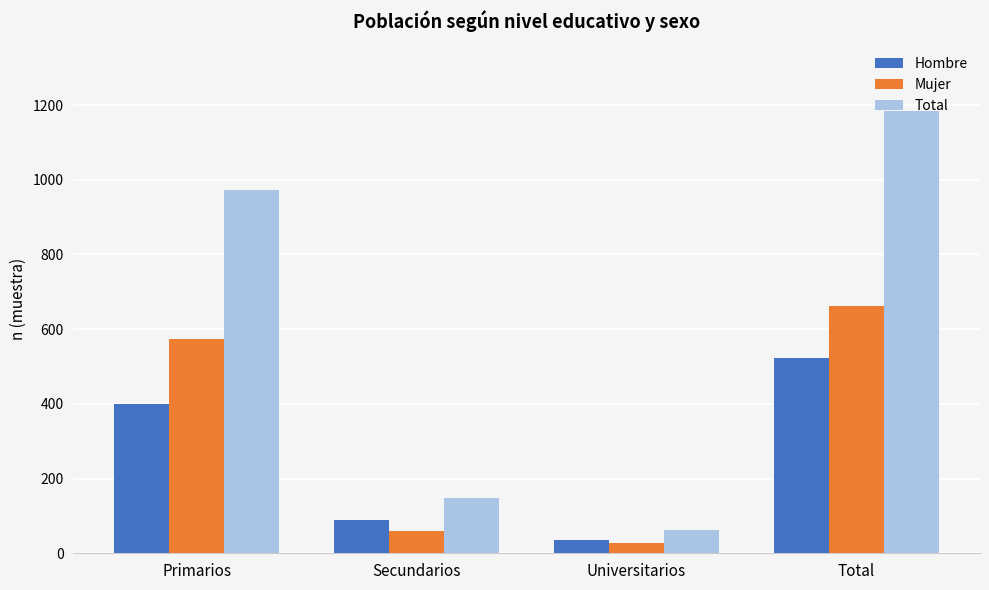

Reading left to right, extract all data points from this chart.

Hombre: Primarios=399	Secundarios=89	Universitarios=35	Total=523
Mujer: Primarios=574	Secundarios=60	Universitarios=27	Total=661
Total: Primarios=973	Secundarios=149	Universitarios=62	Total=1184